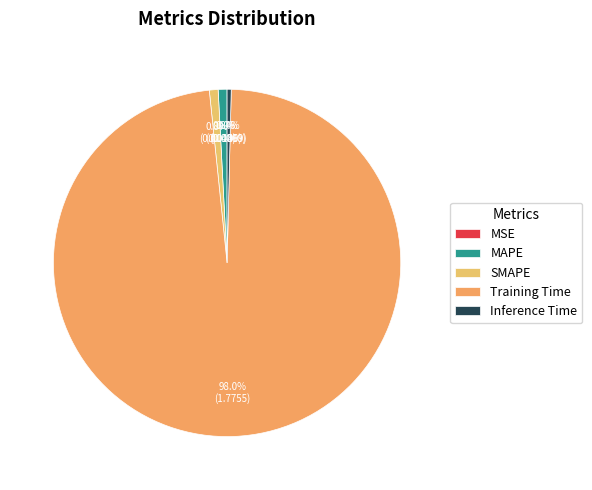

Count the number of slices in the pie.

5